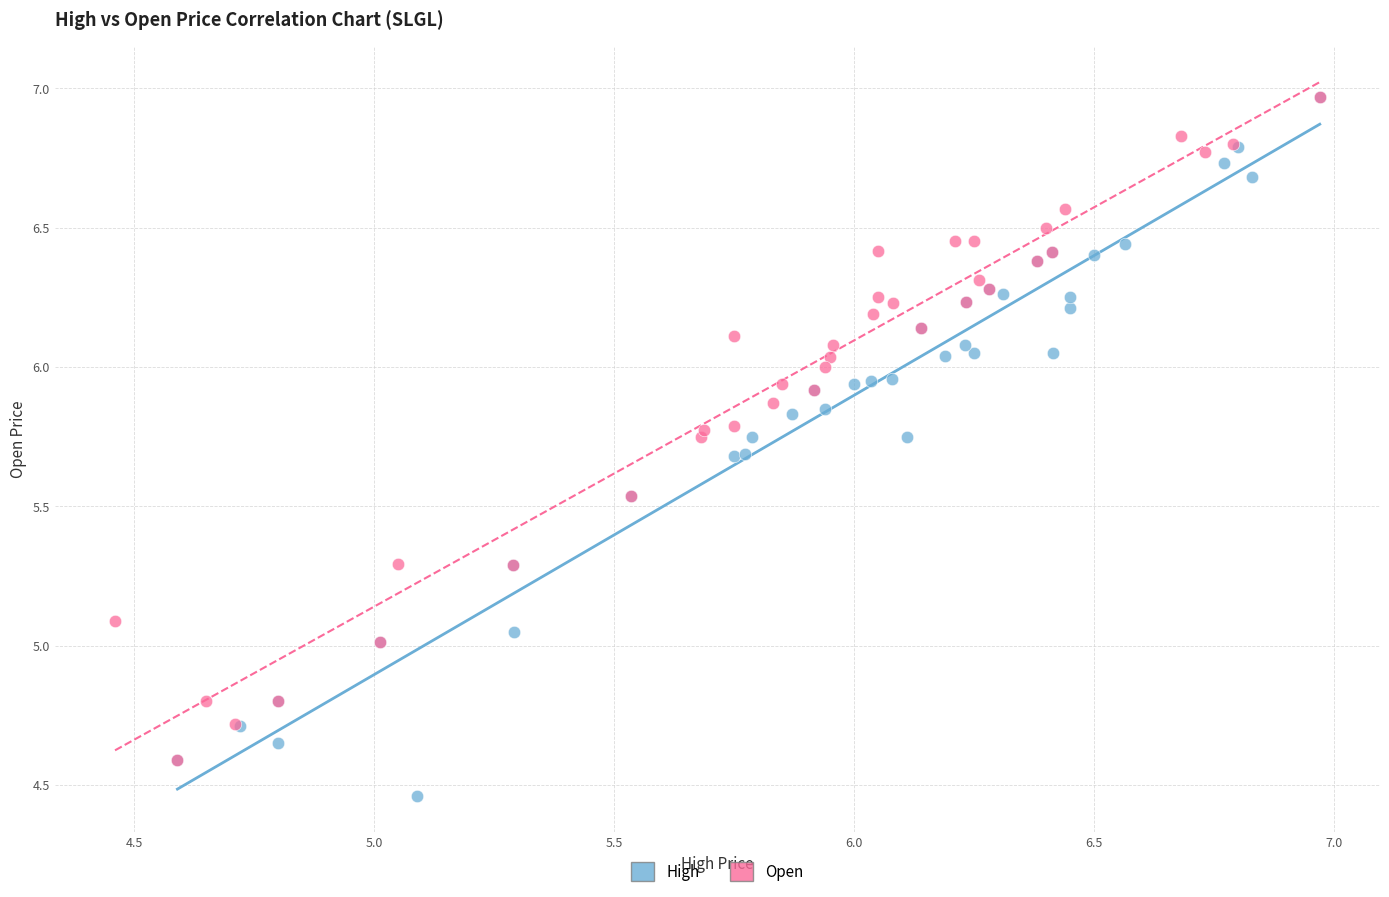

Which series contains the lowest Y value?

High